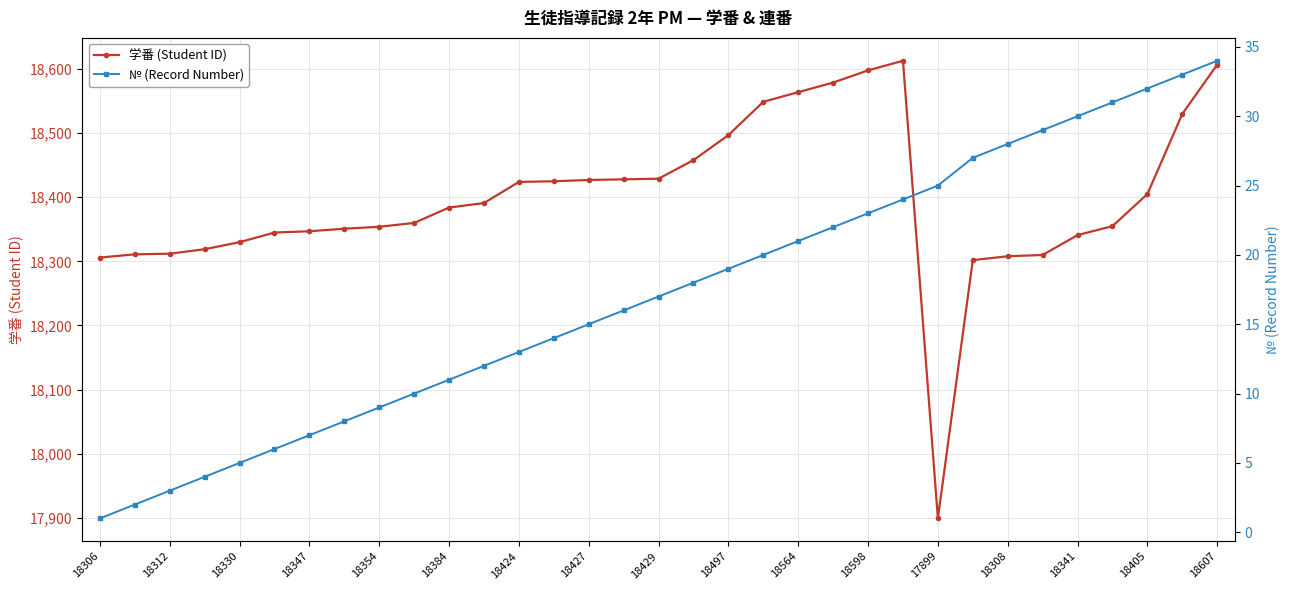

What is the average value of the 学番 (Student ID) series?

18399